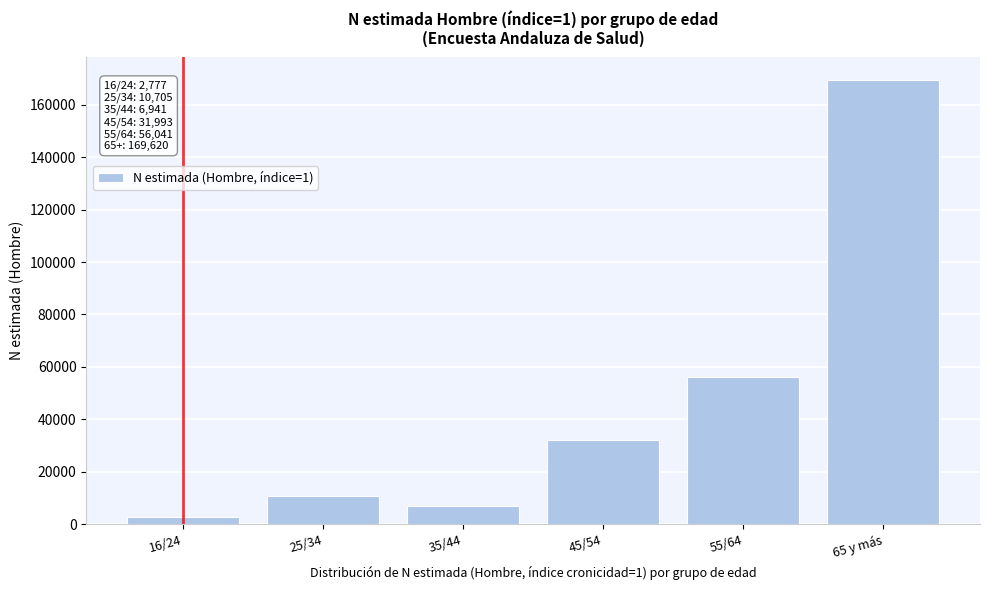

Reading right to left, what are all the values shown in this chart?

65 y más=169620	55/64=56041	45/54=31993	35/44=6941	25/34=10705	16/24=2777